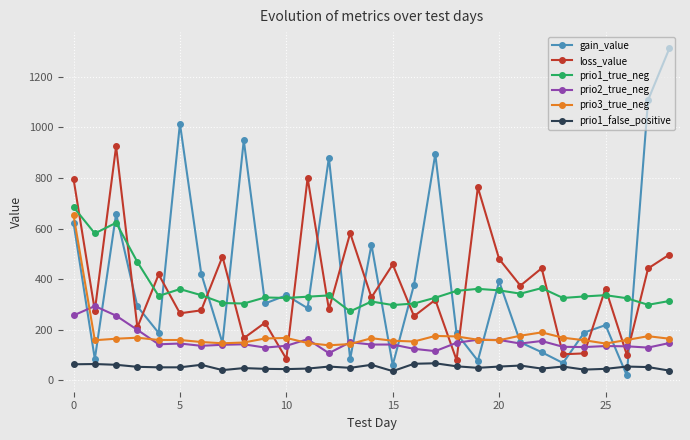

What is the maximum value shown in the chart?

1311.6